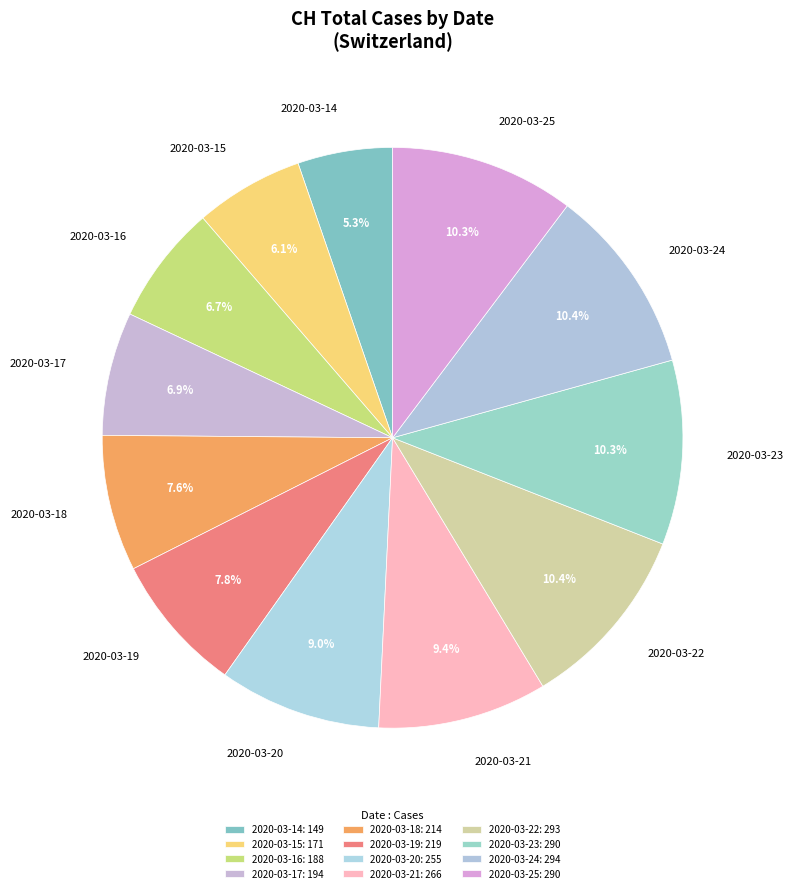

Approximately how many times larger is the value at 2020-03-17 compared to 2020-03-14?

1.3